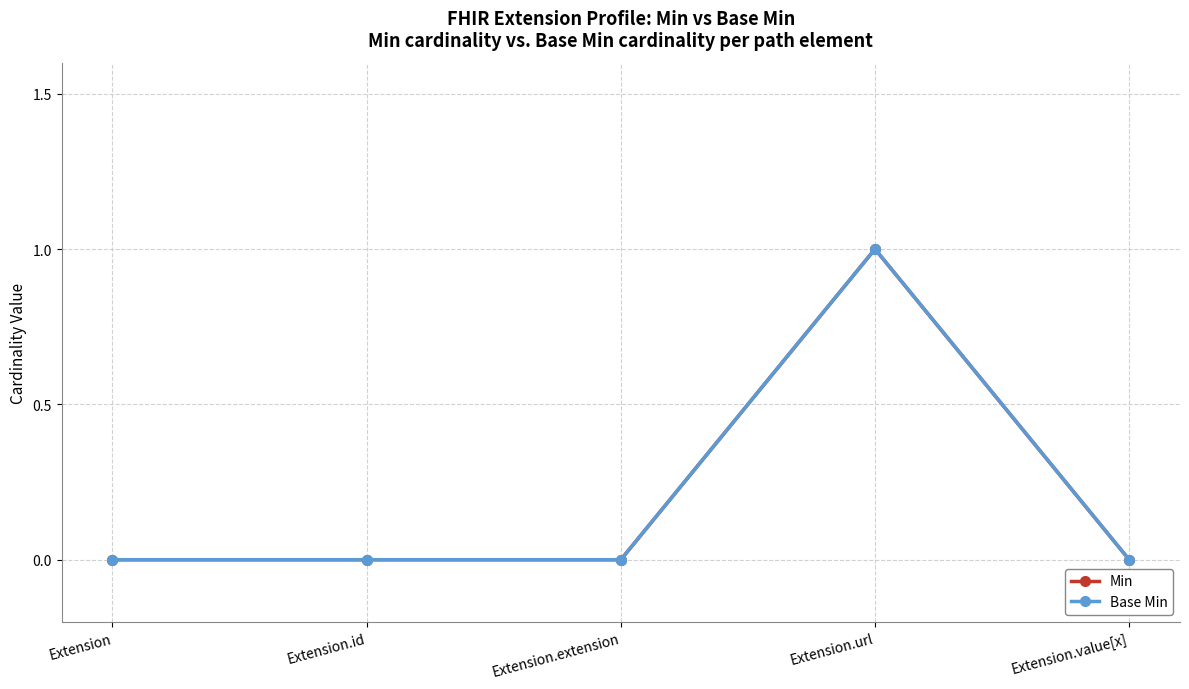

Which series has the widest spread of values?

Min